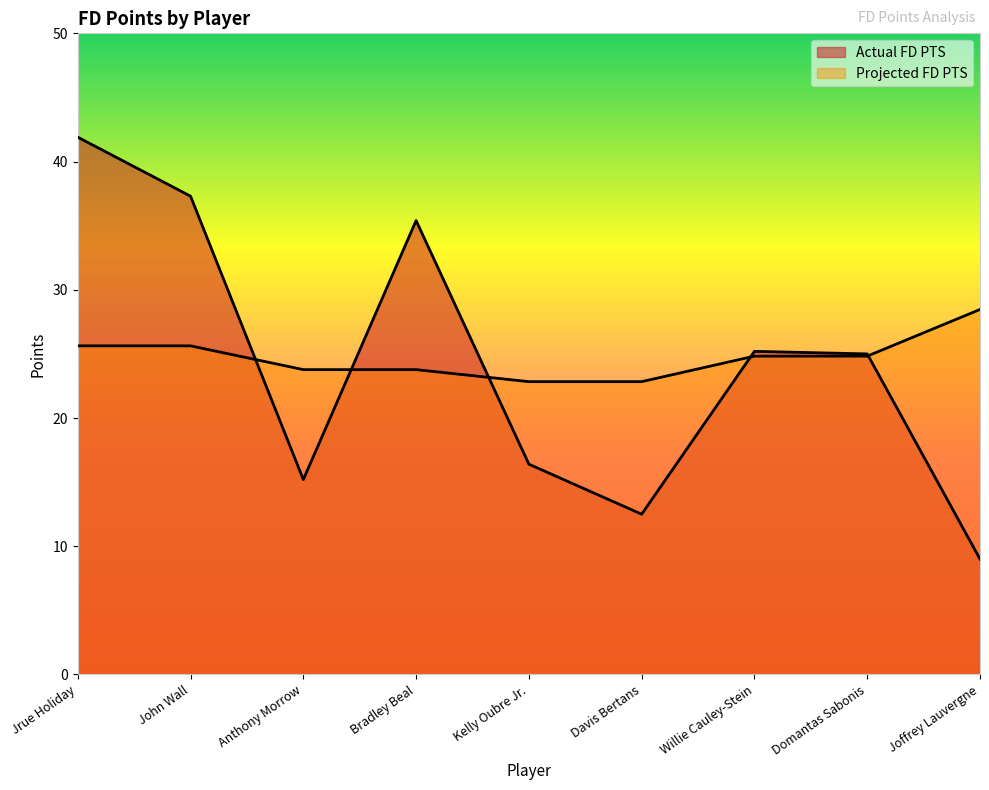

Which series has the largest total across all categories?

Projected FD PTS